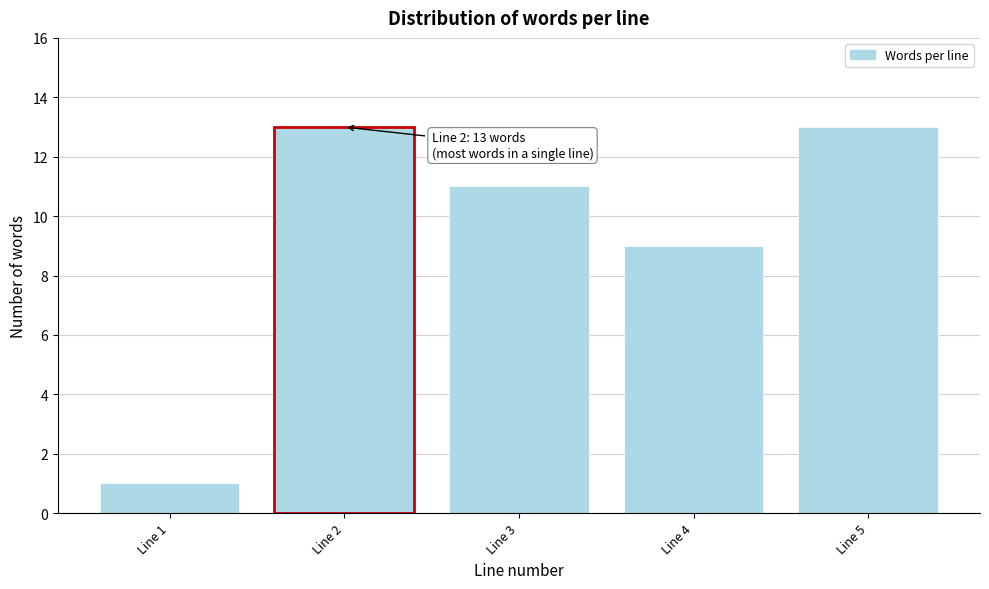

Reading right to left, transcribe all the data shown in this chart.

13	9	11	13	1